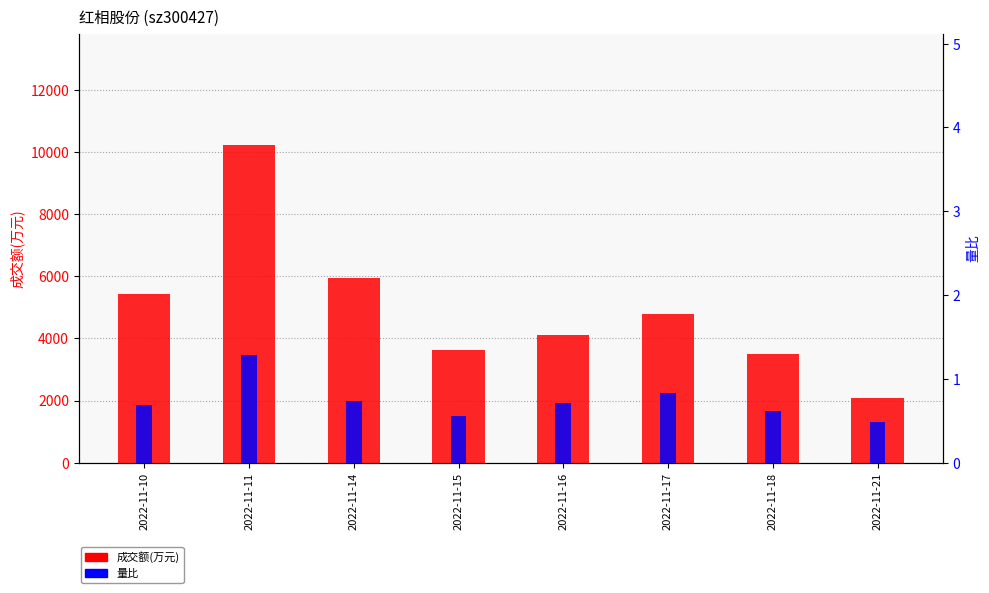

At which category is the sum across all series the highest?

2022-11-11